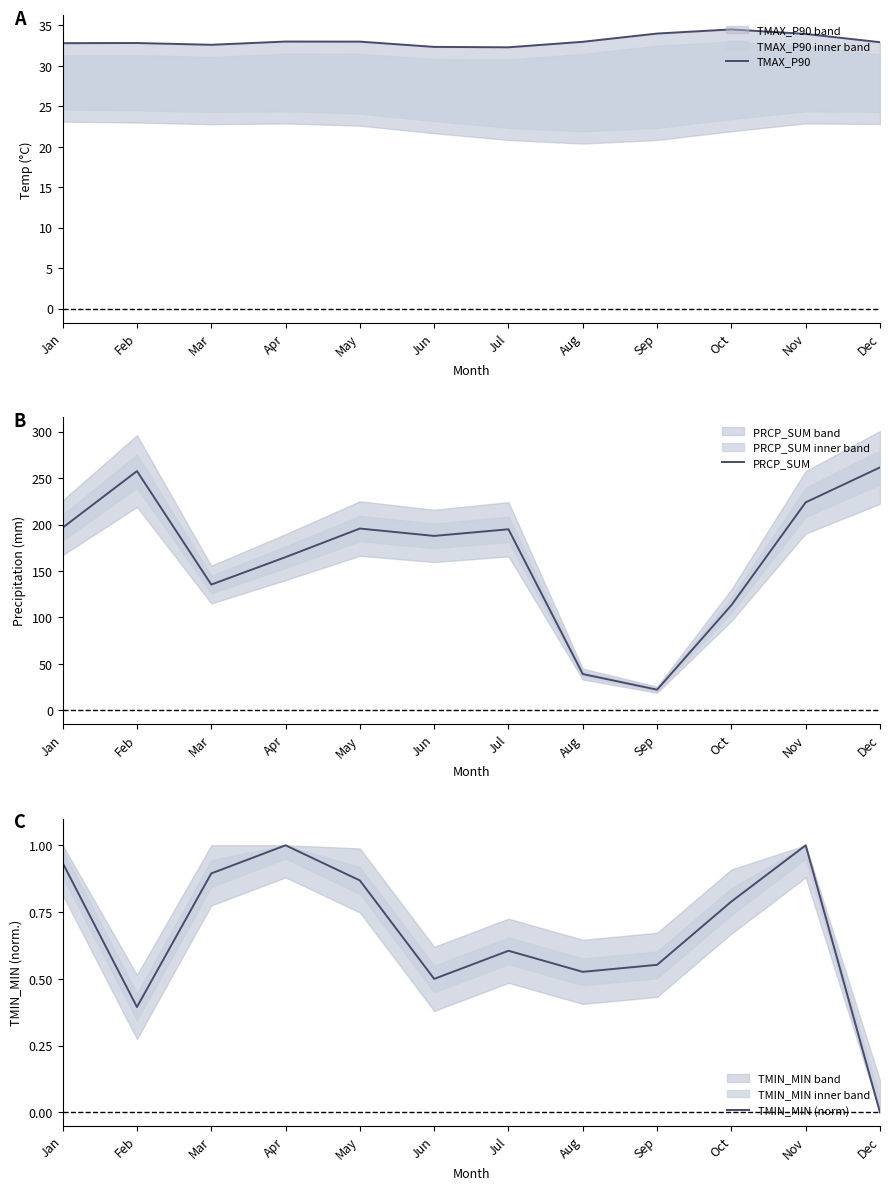

Does the chart have visible grid lines?

No